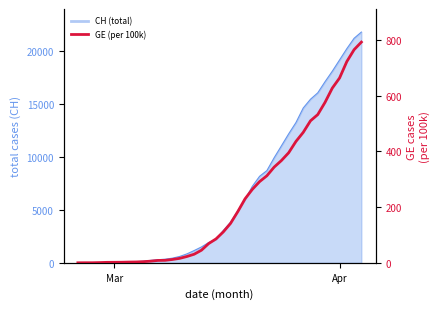

How many data points are less than 110?

20